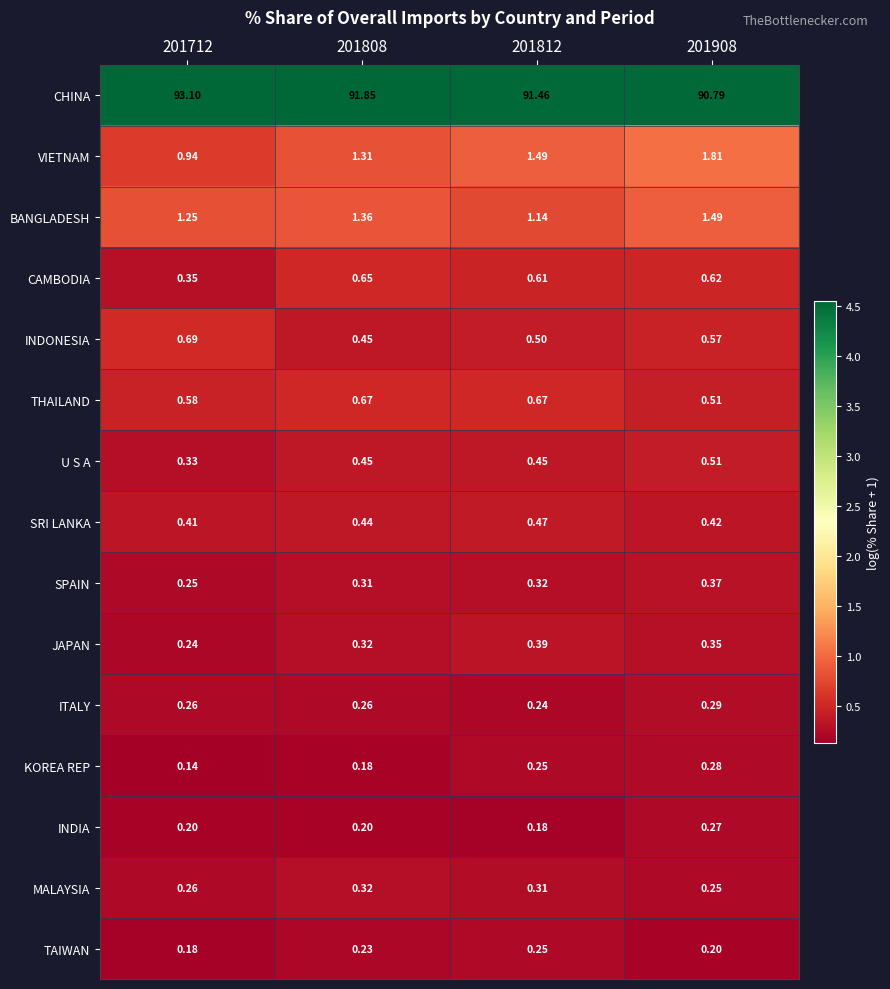

Rank the series by their maximum value, from highest to lowest.

CHINA, VIETNAM, BANGLADESH, INDONESIA, THAILAND, CAMBODIA, U S A, SRI LANKA, JAPAN, SPAIN, MALAYSIA, ITALY, KOREA REP, INDIA, TAIWAN